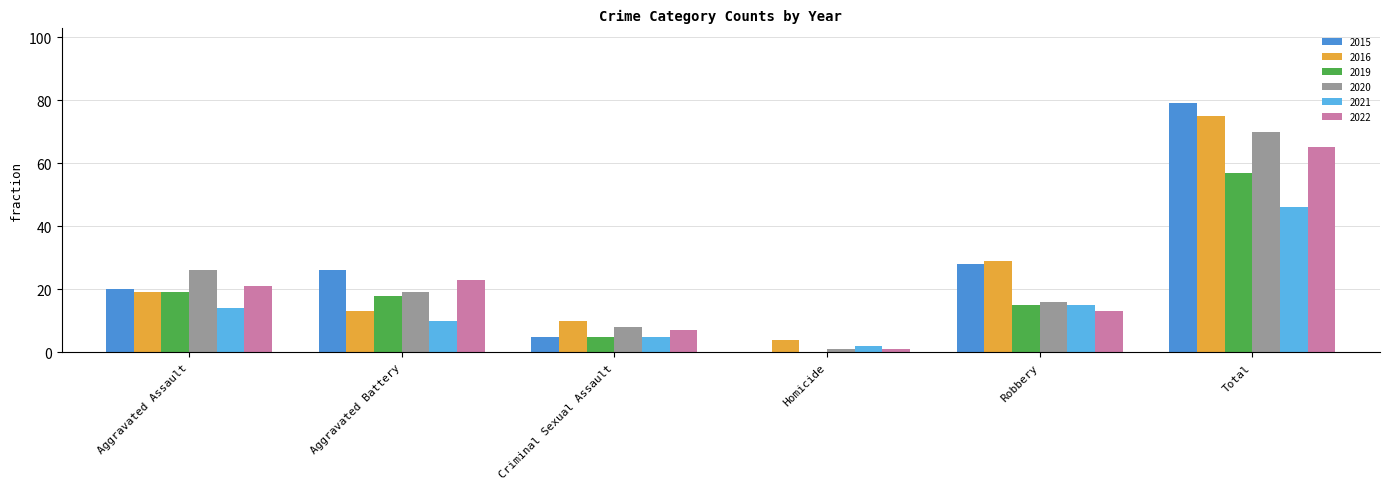

Is the value of 2020 at Homicide greater than the value of 2016 at Robbery?

No